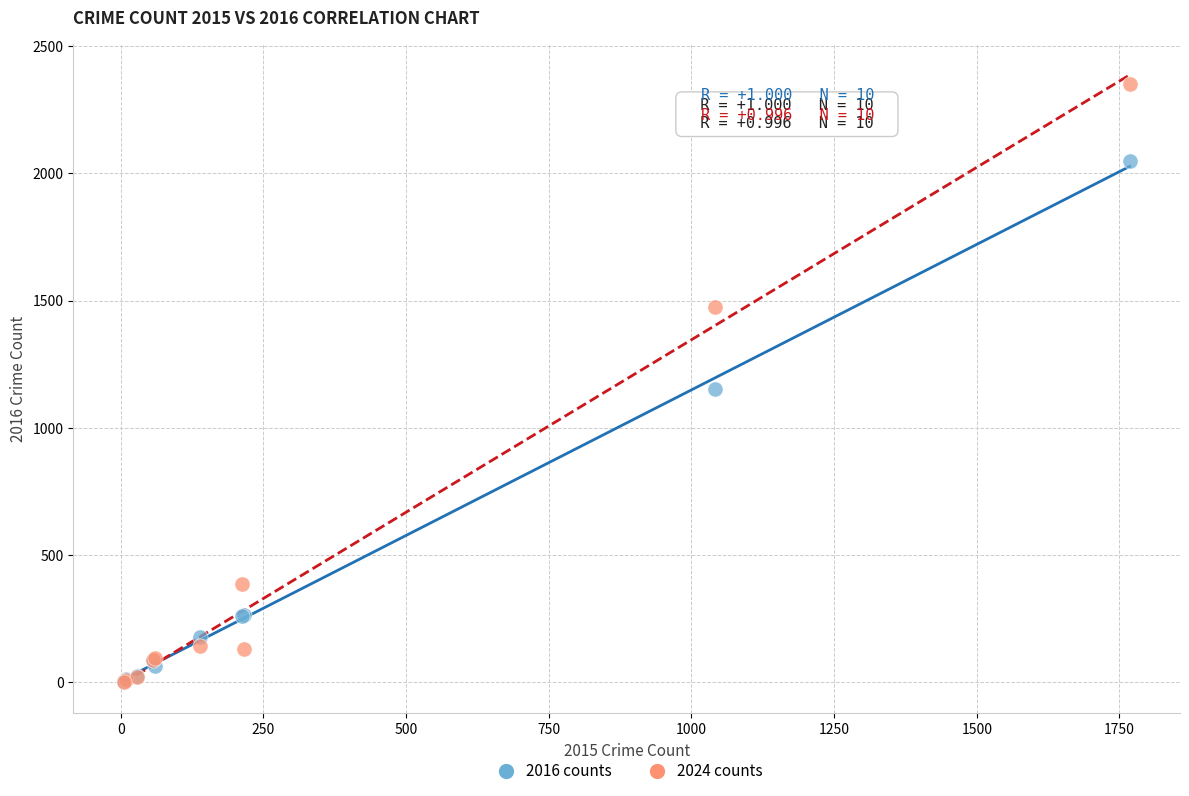

In the 2016 counts series, what Y value is closest to 1027?

1151